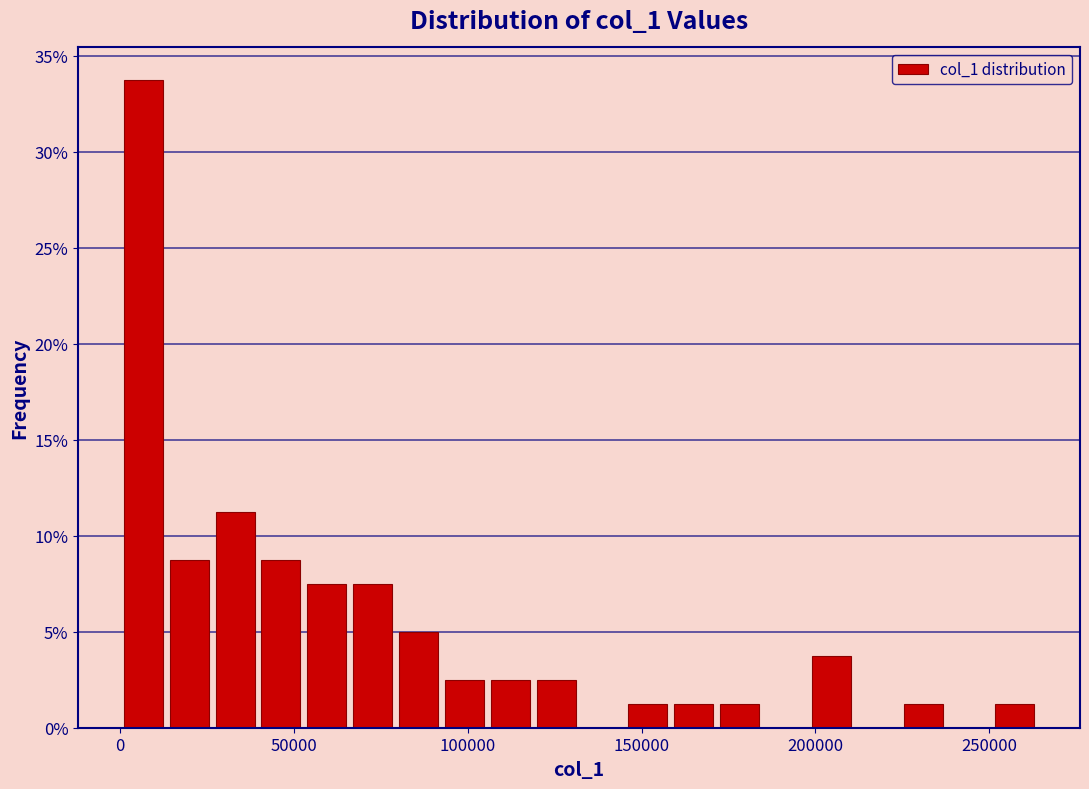

Read against the x-axis, roughly where is the centre of the tallest bar?

5000